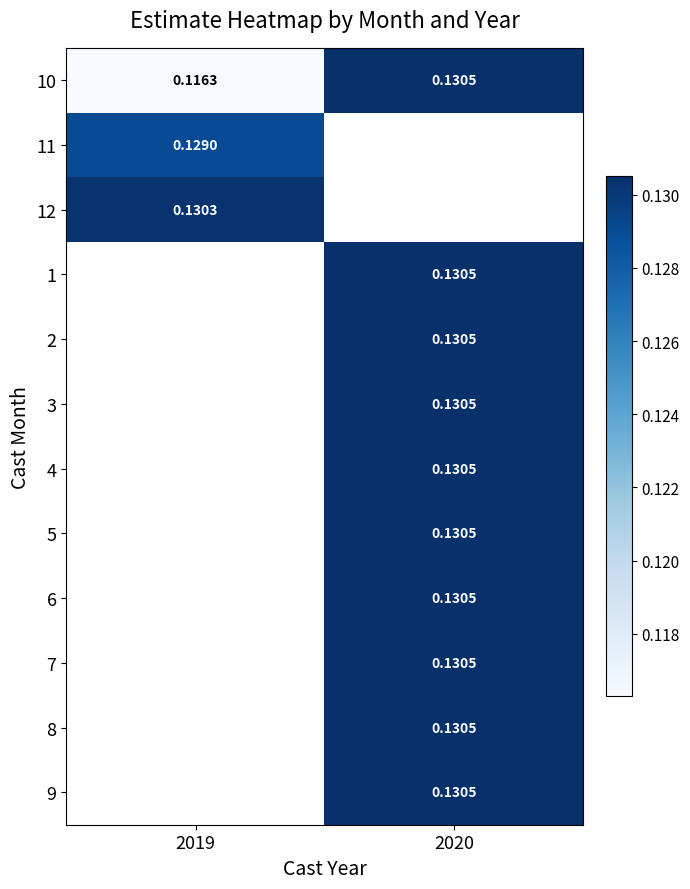

Where is 11 nearest to the value 0?

2019